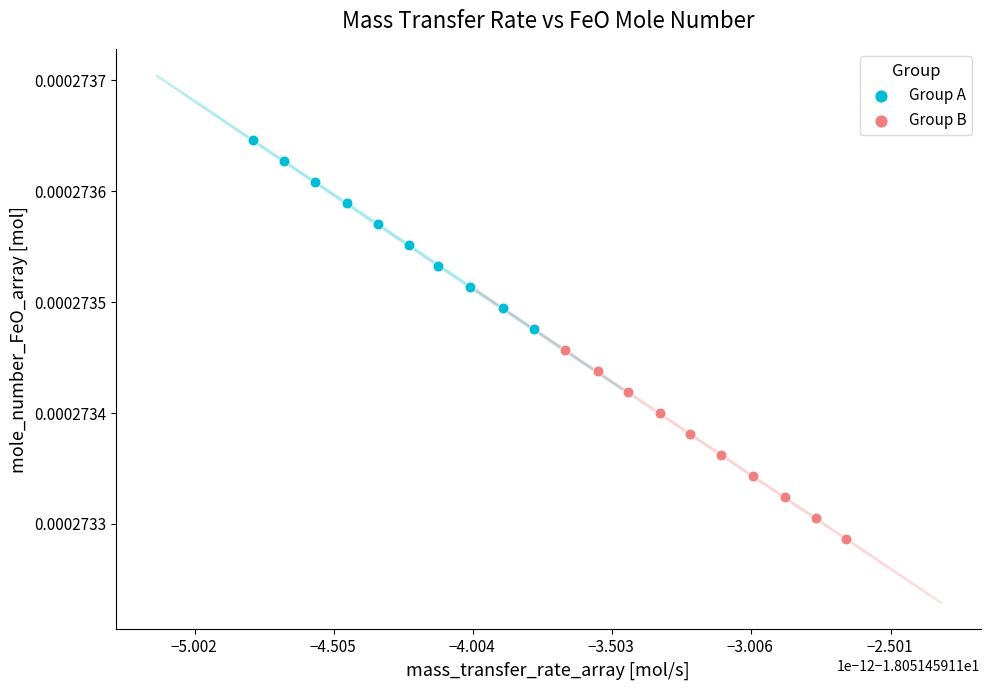

Which series reaches the maximum Y coordinate?

Group A